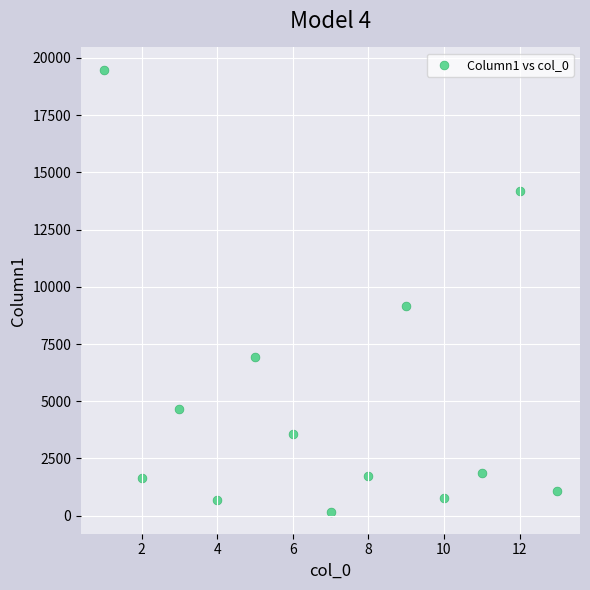

What is the range of Y values (max minus min)?

19318.8